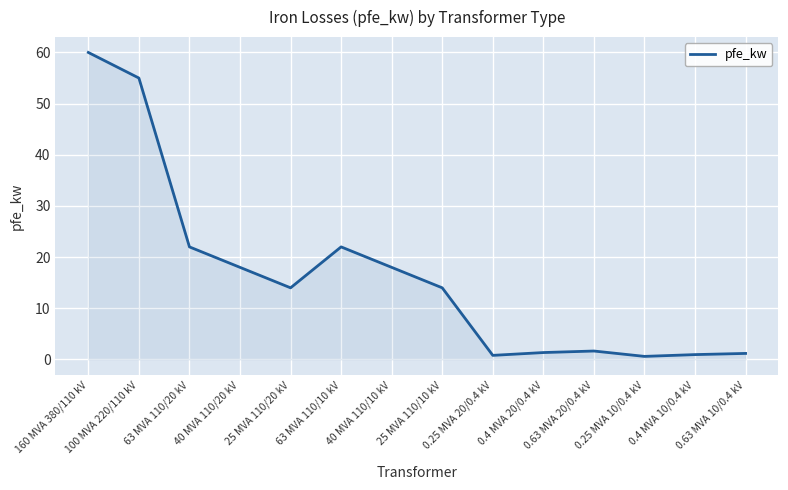

What is the maximum value shown in the chart?

60.0